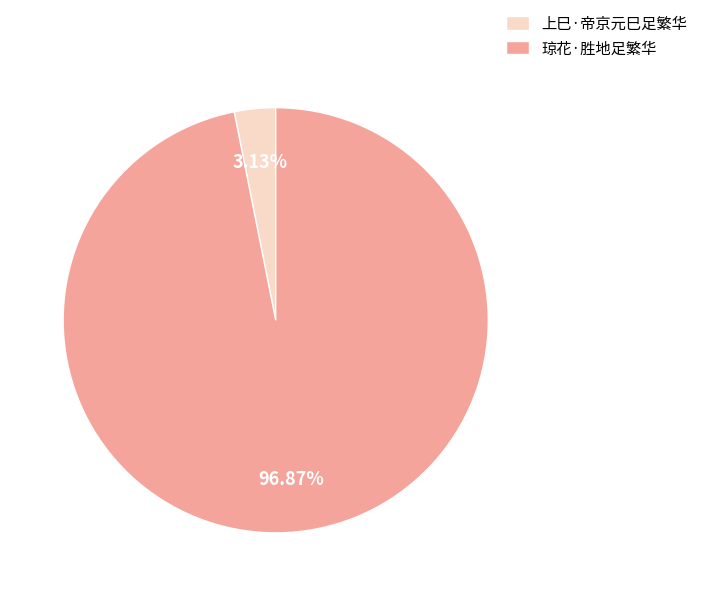

How many slices are in this pie chart?

2